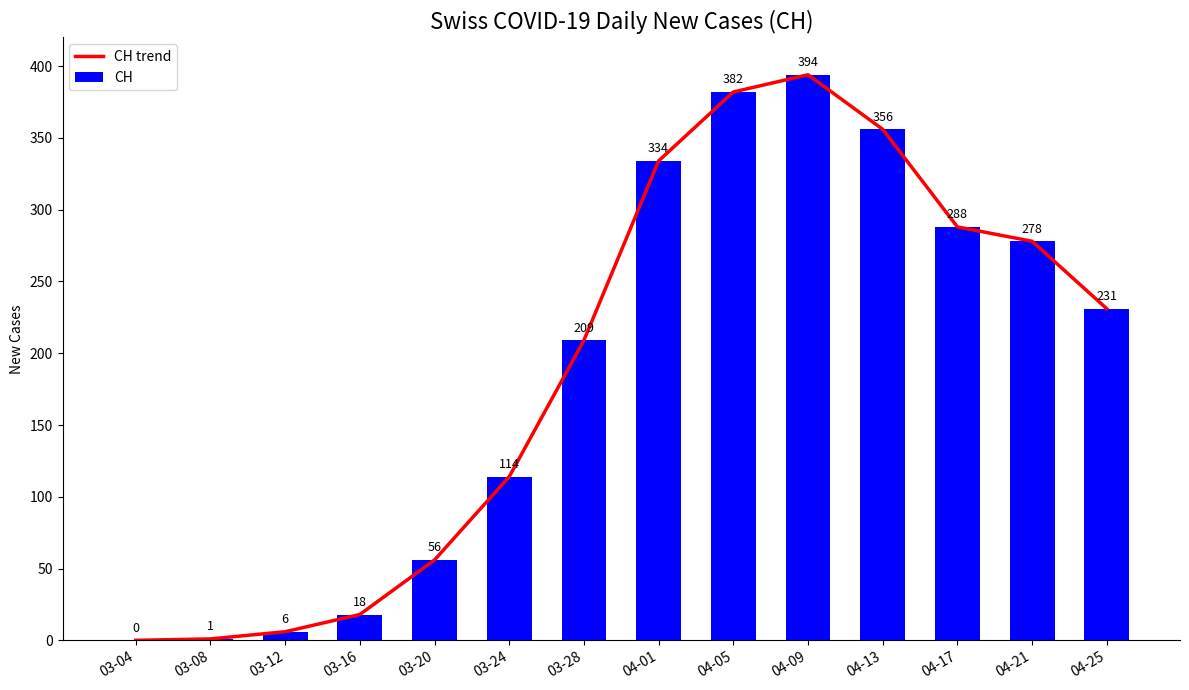

Where does the CH trend series first go above 231?

04-01